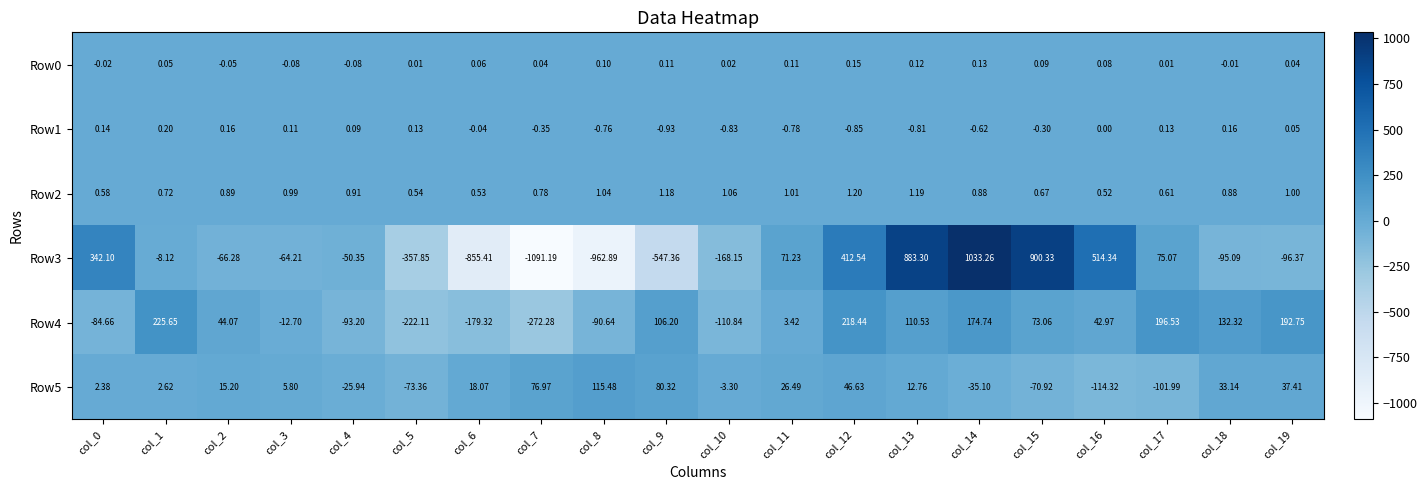

Which series changed the most between col_7 and col_12?

Row3